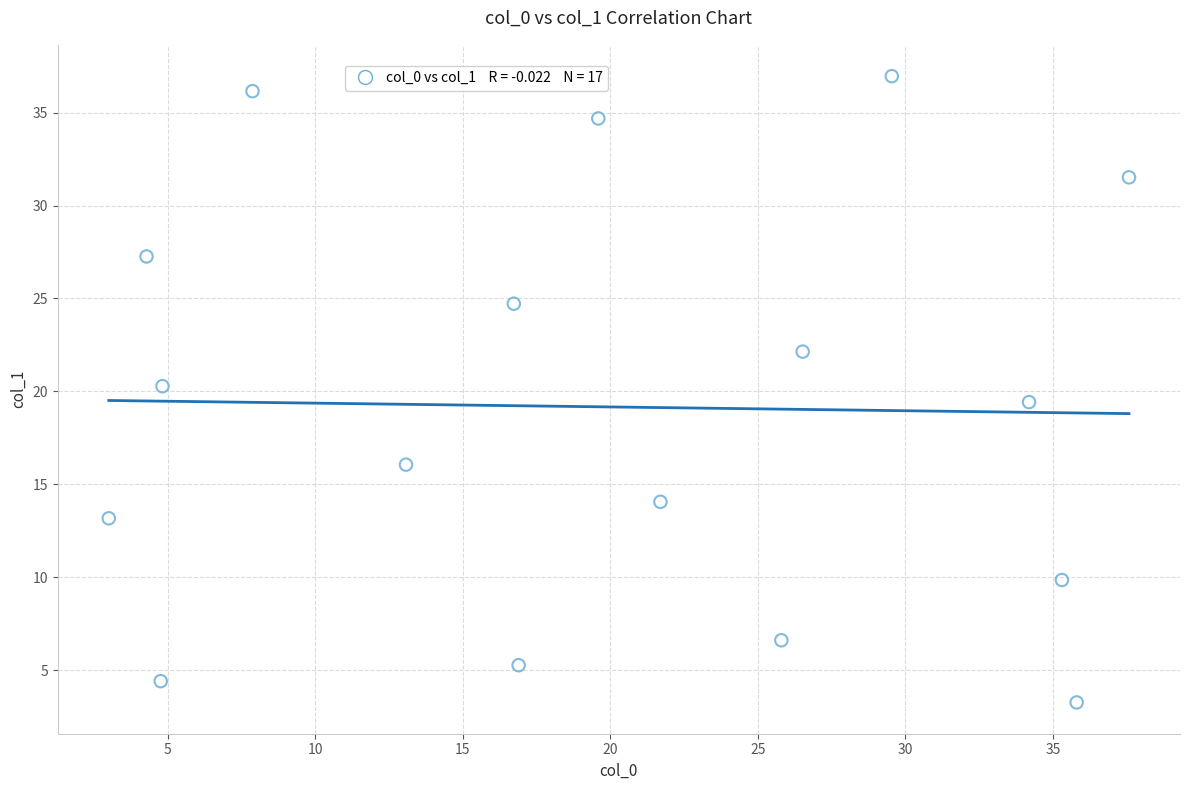

What is the range of Y values (max minus min)?

33.7